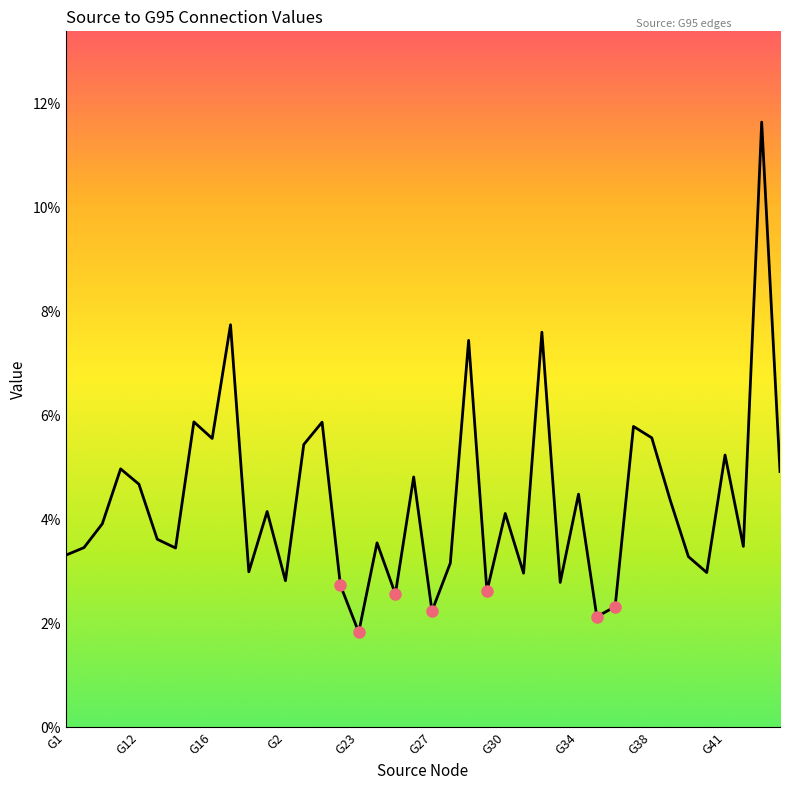

Does the chart display data point markers on the line(s)?

No